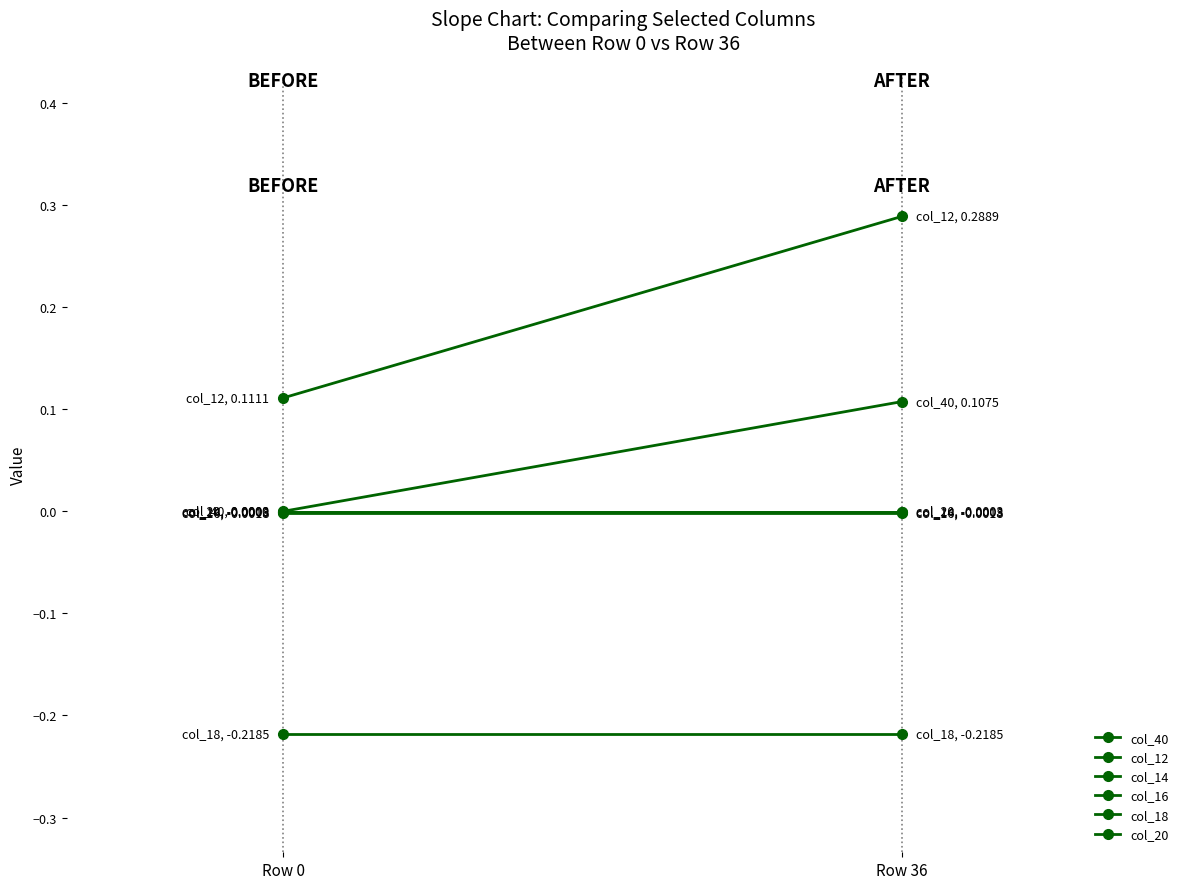

At Row 36, list the series in order from largest to smallest.

col_12, col_40, col_20, col_14, col_16, col_18